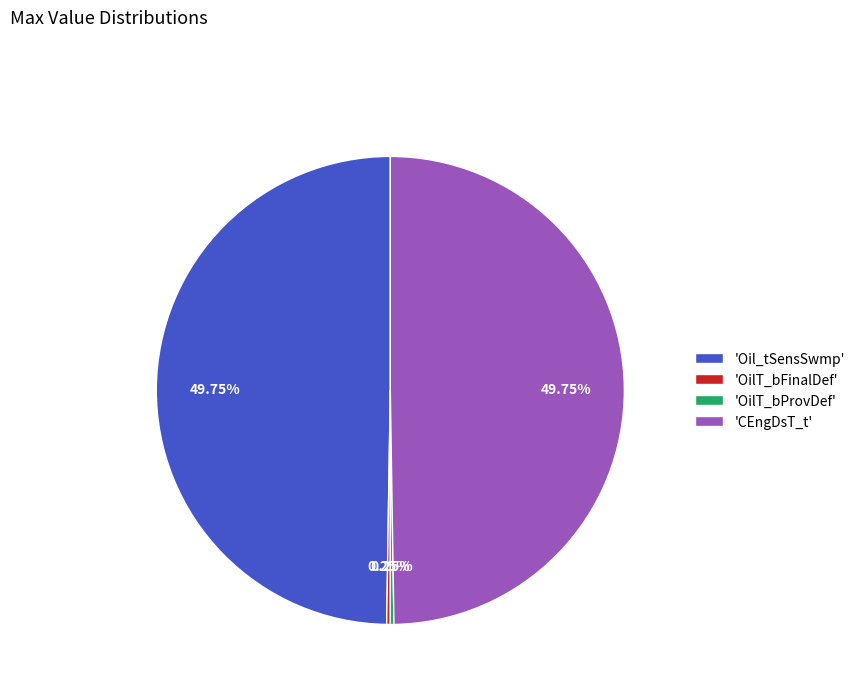

Is the sum of 'CEngDsT_t' and 'Oil_tSensSwmp' greater than half?

Yes